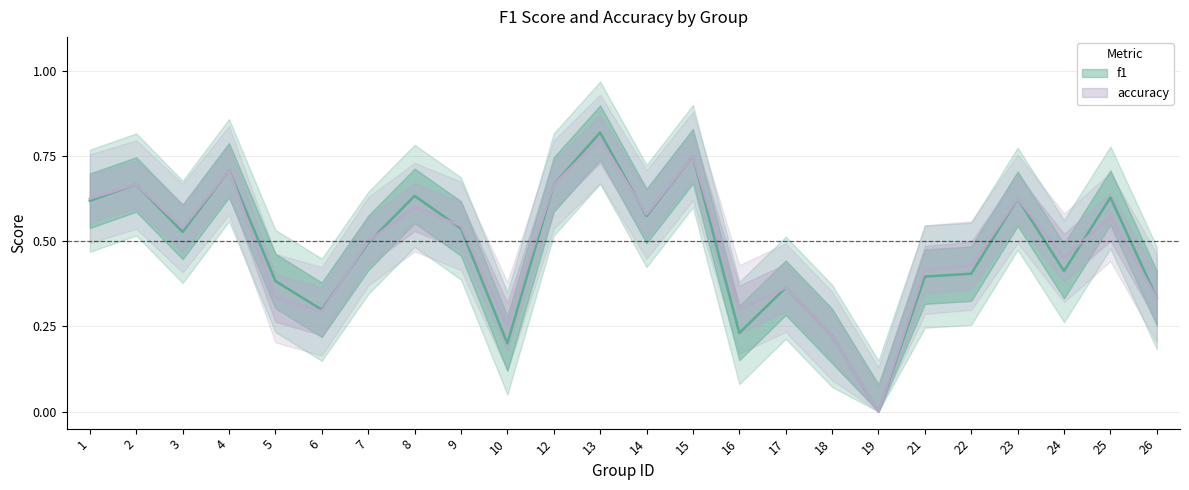

At which category does accuracy reach its first local peak?

2